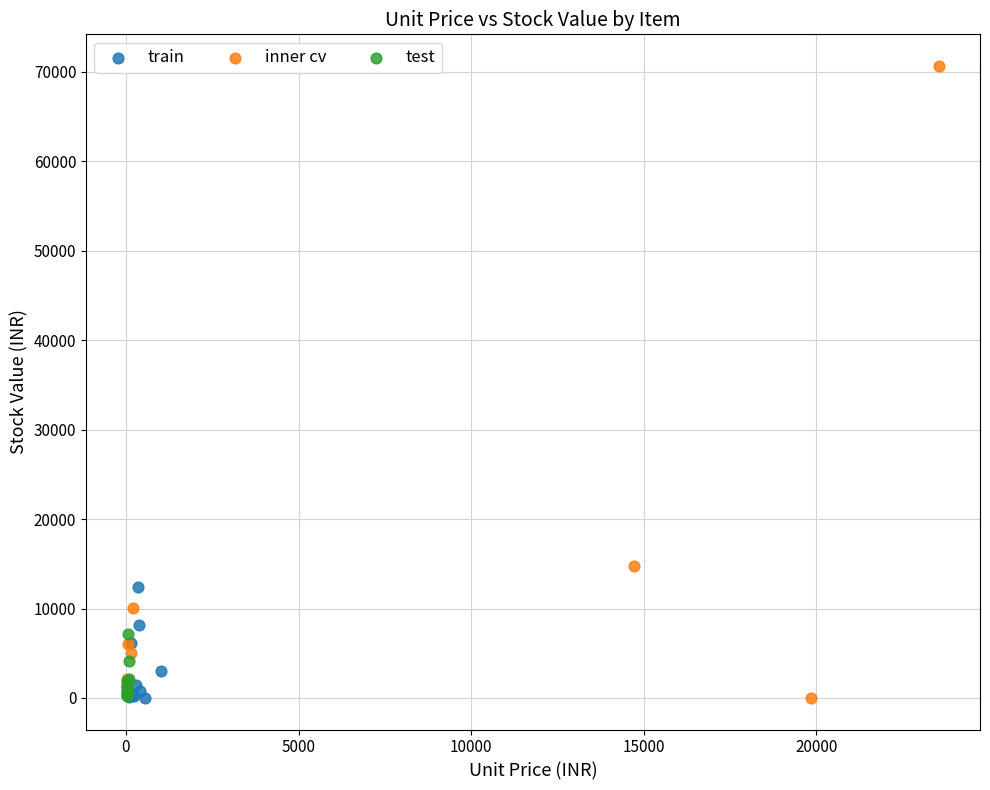

Which series has the largest Y range (max minus min)?

inner cv